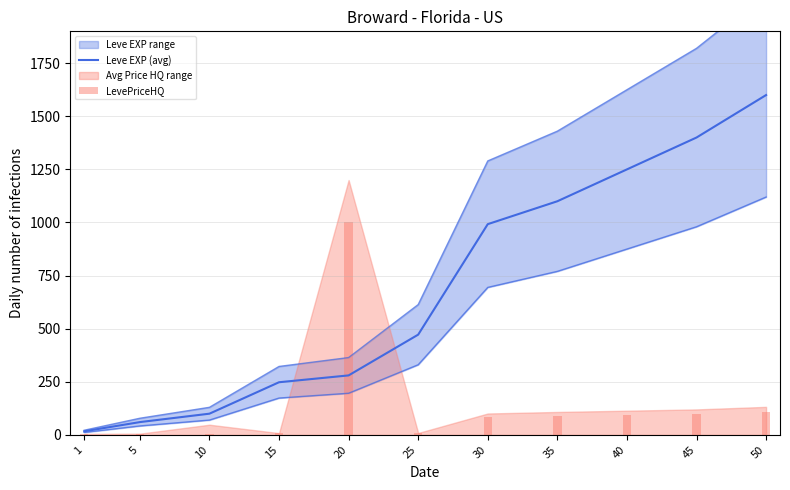

How many groups of bars are there?

11